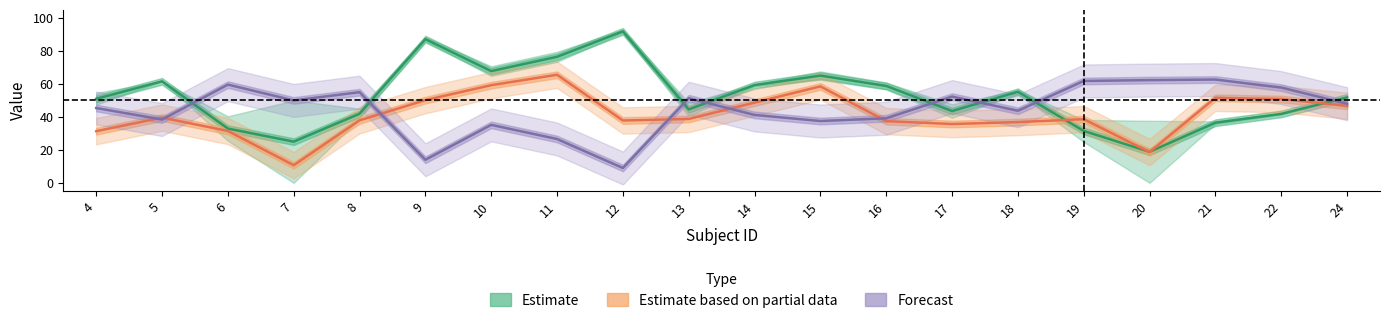

True or false: Estimate has a value of 32.9 at 6.

True